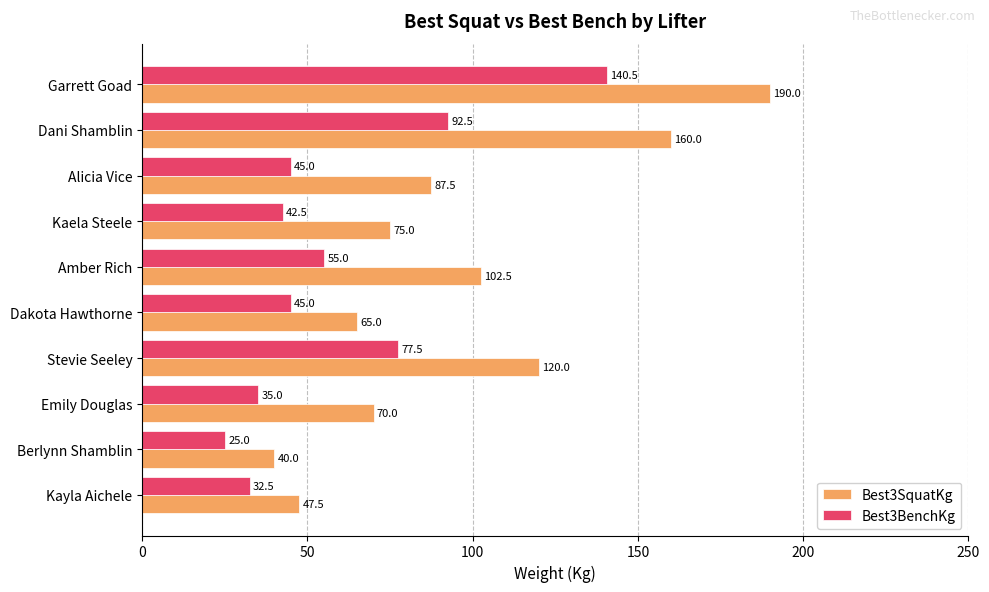

The value of Best3SquatKg at Berlynn Shamblin is 40.0. True or false?

True